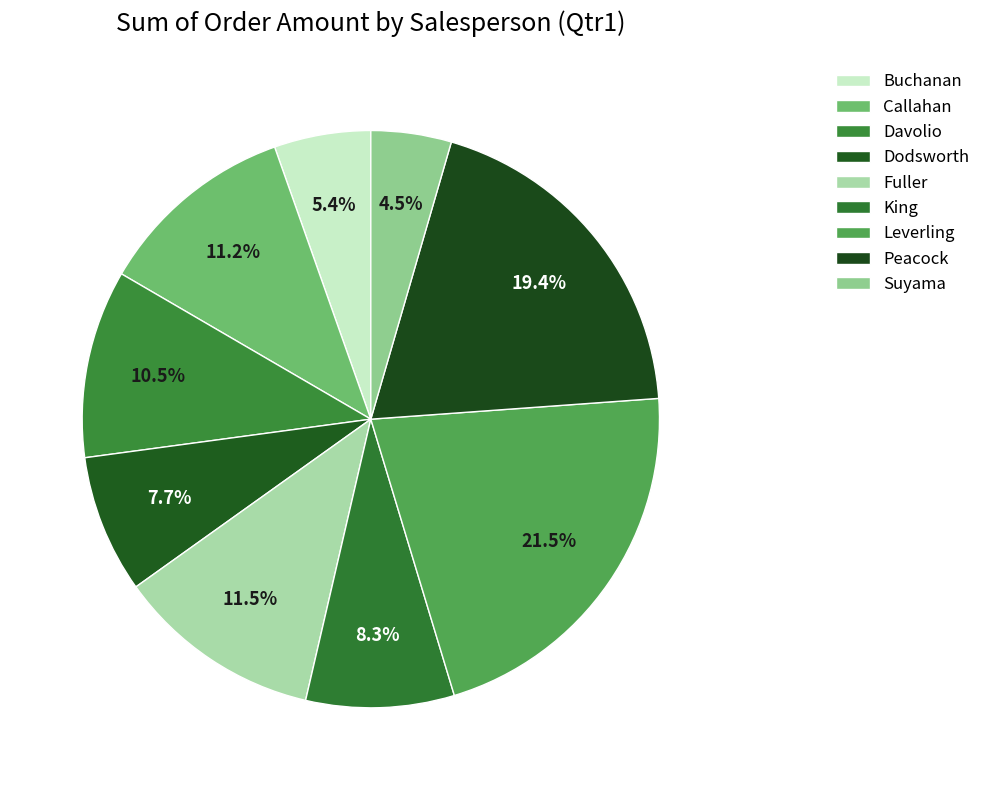

Which slice is the largest?

Leverling